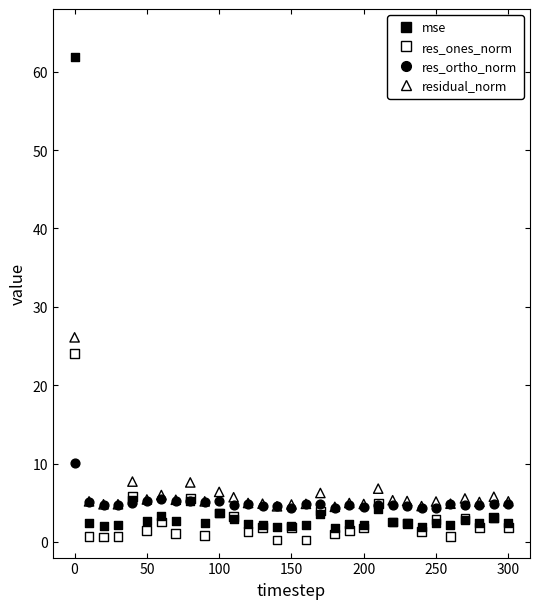

Across all series, what Y value is closest to 31?

26.1